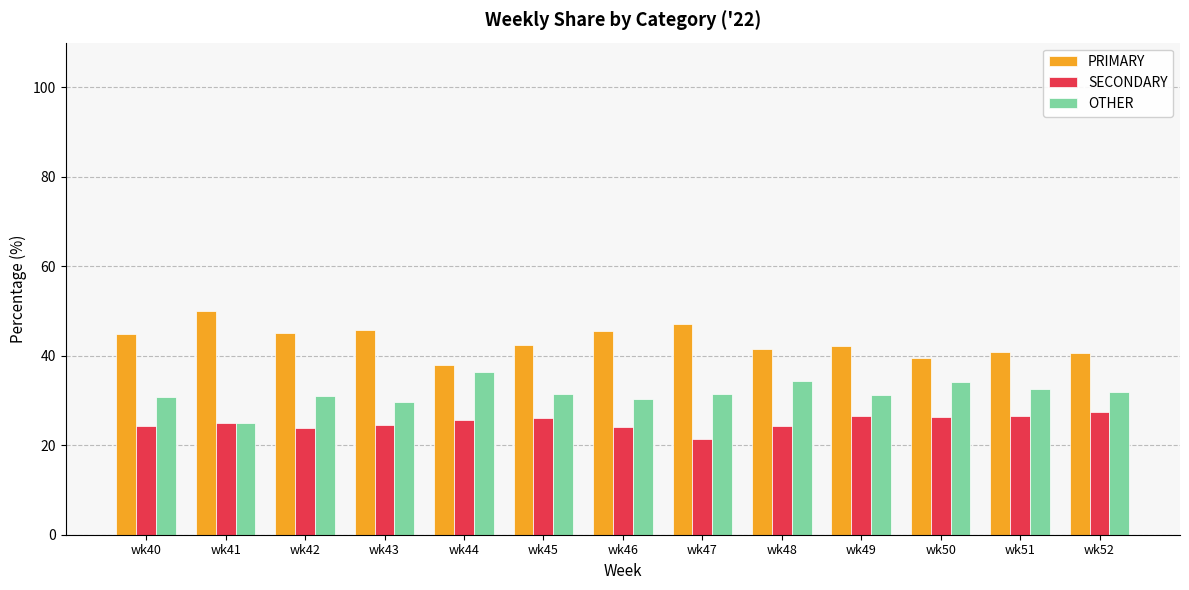

What is the difference between the maximum and second lowest values in the SECONDARY series?

3.7